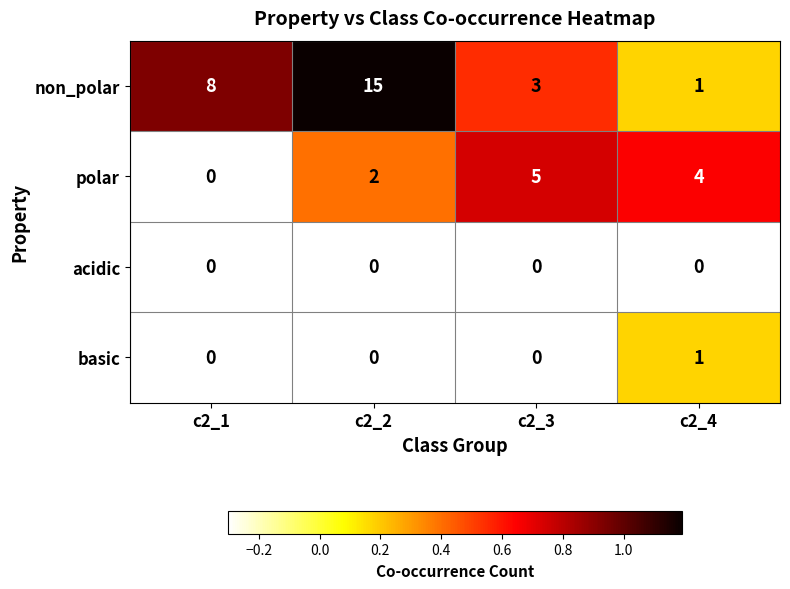

Which series has the widest spread of values?

non_polar